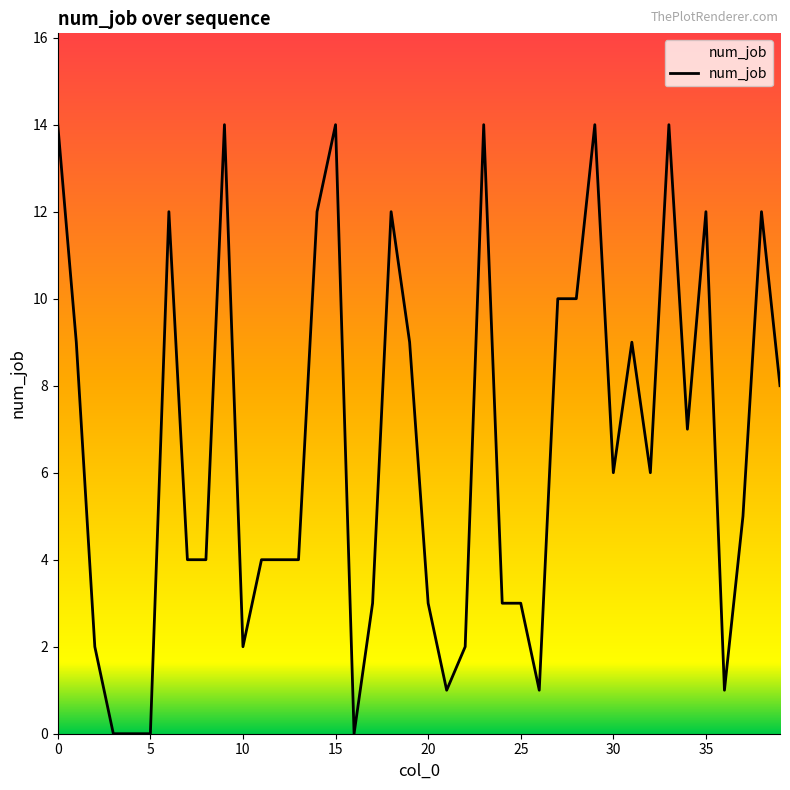

What is the difference between the maximum and minimum values?

14